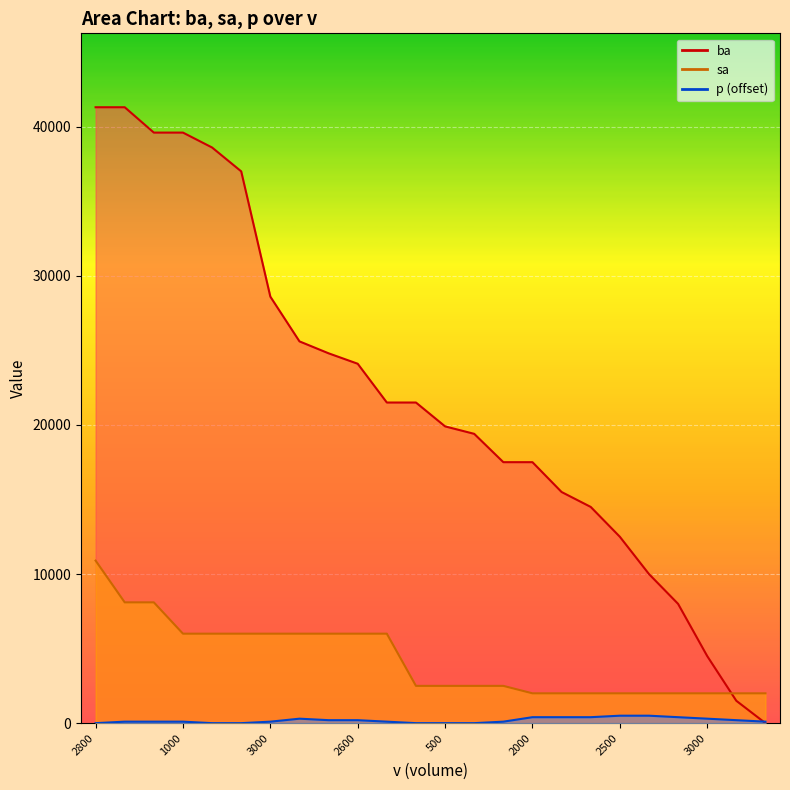

How many lines are shown in the chart?

3